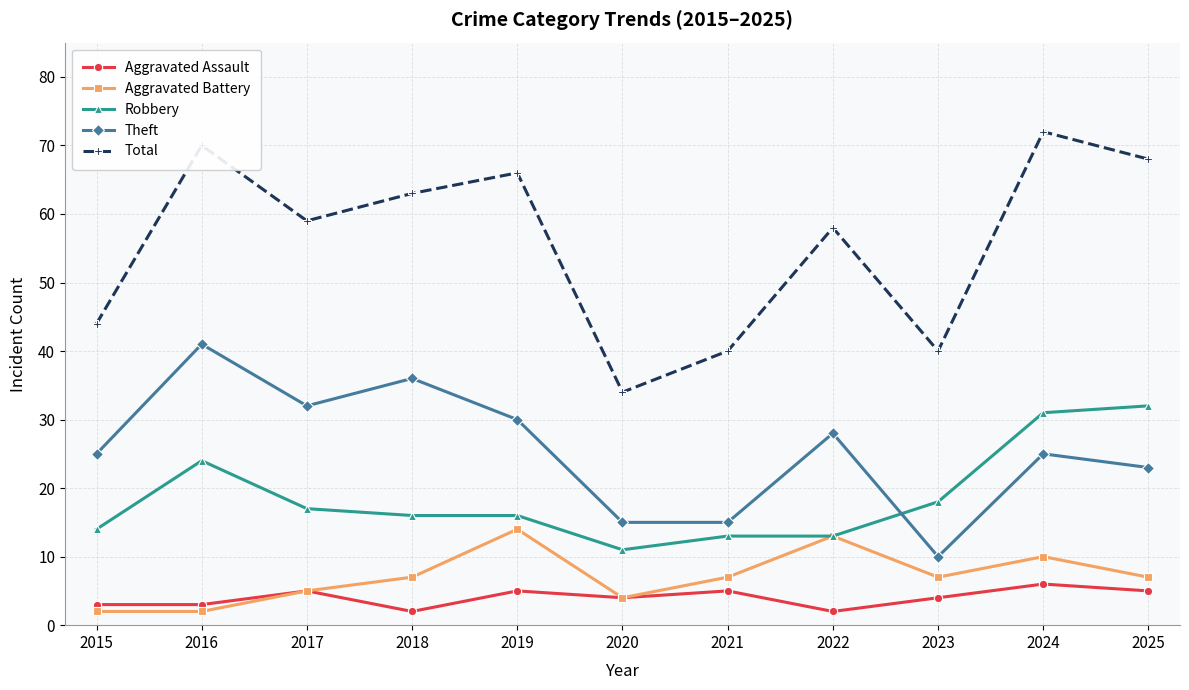

What is the difference between the maximum and second lowest values in the Aggravated Assault series?

4